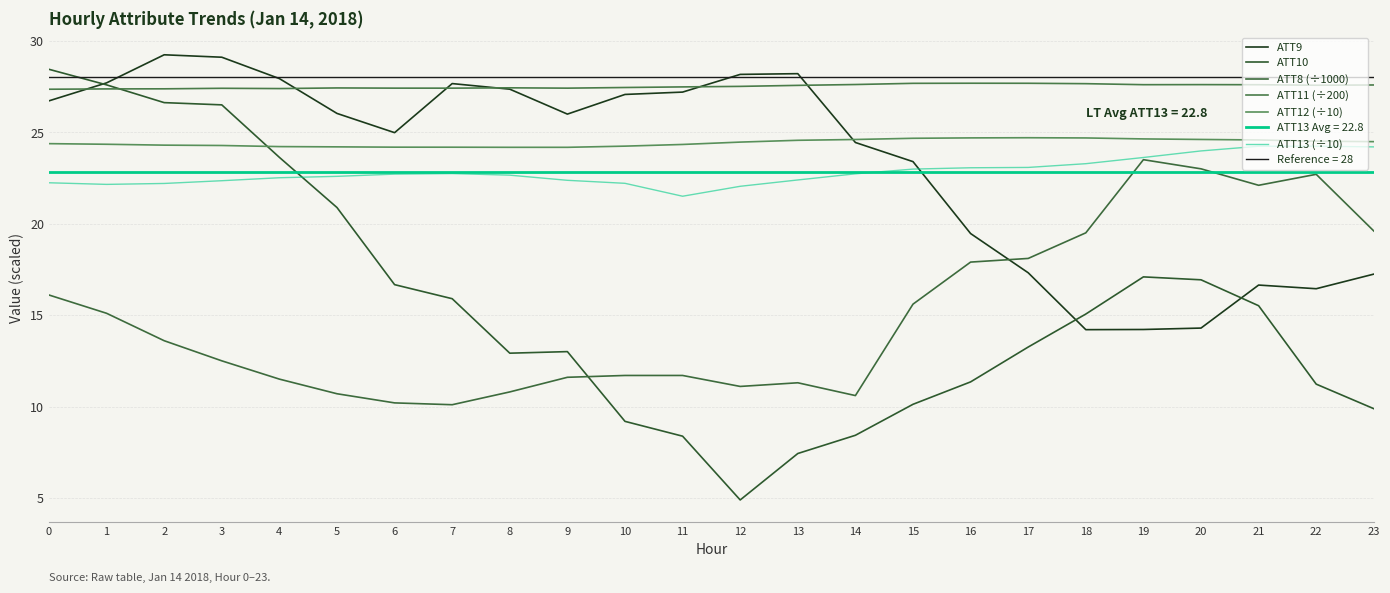

How many interior local valleys does the ATT12 (÷10) series have?

1